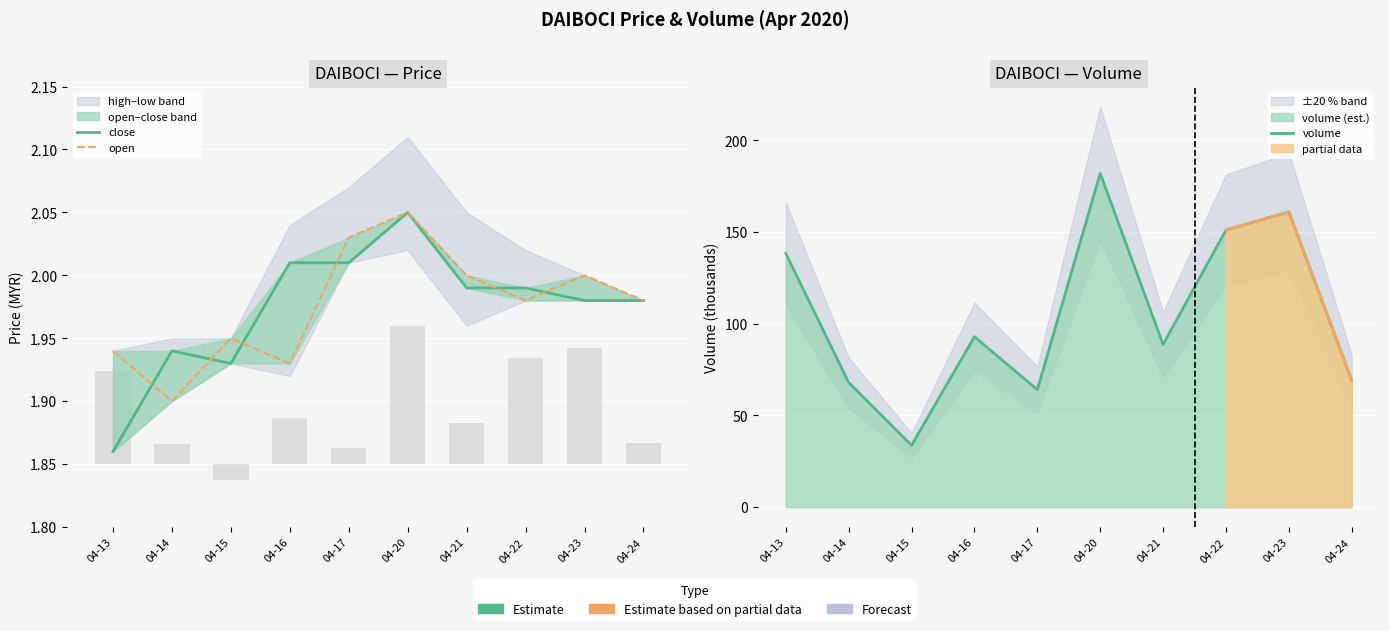

Which has a higher value, 04-23 or 04-13?

04-23